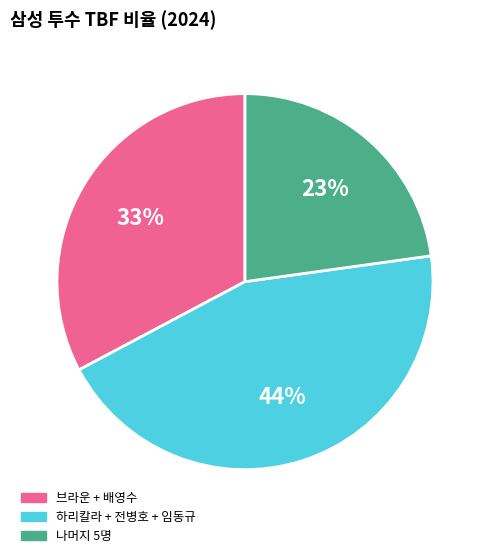

To the nearest percent, what is the average slice percentage?

33%